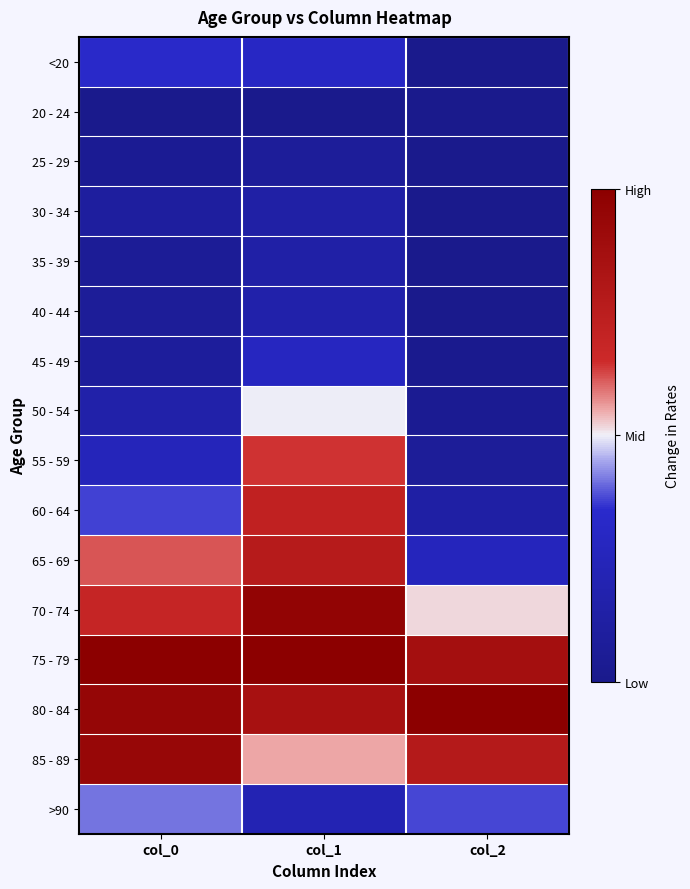

Which category has the highest value across all series?

col_0